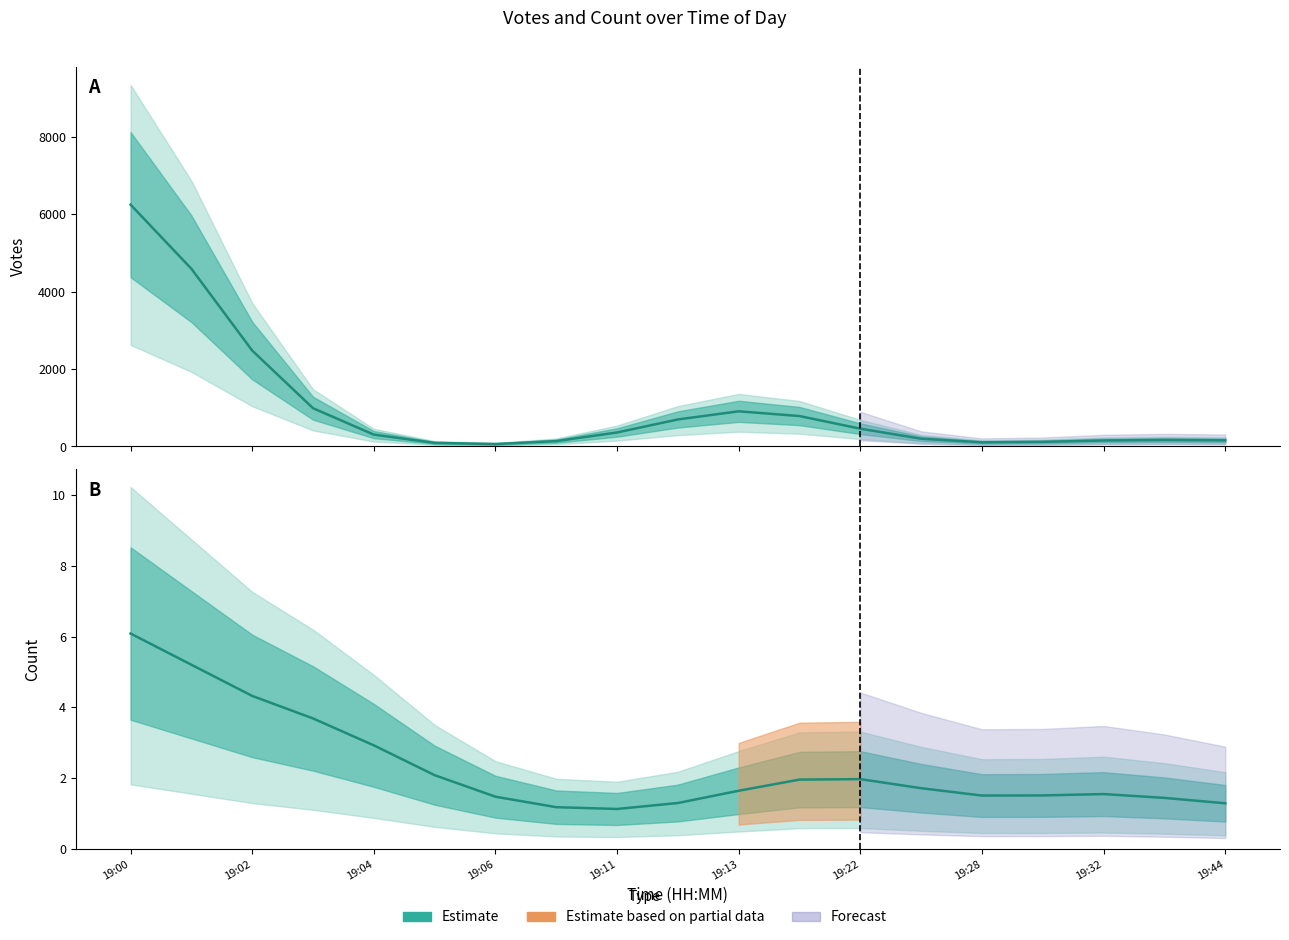

Rank the series at 19:03 from highest to lowest value.

Votes, Count